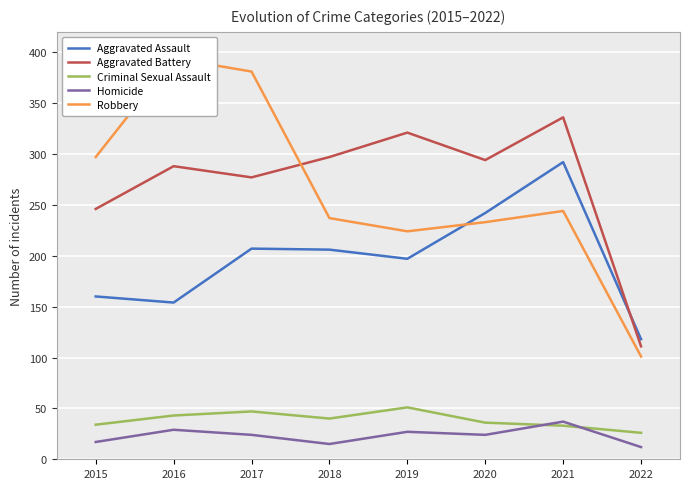

Which has a higher value, 2020 or 2015?

2020